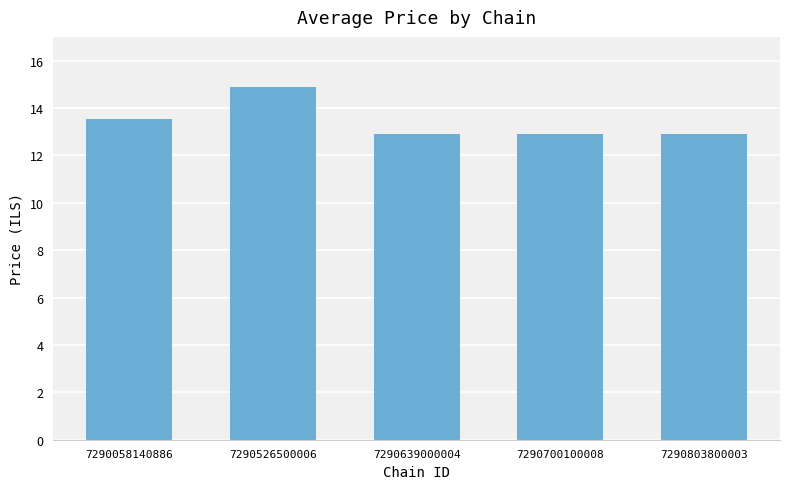

What is the sum of all values?

67.1